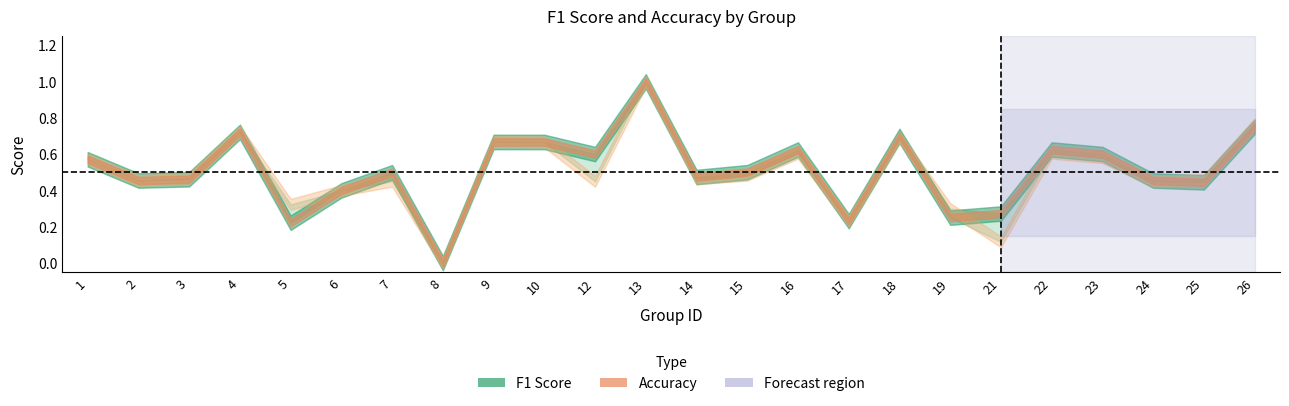

Between 3 and 8, which series saw the biggest shift?

f1